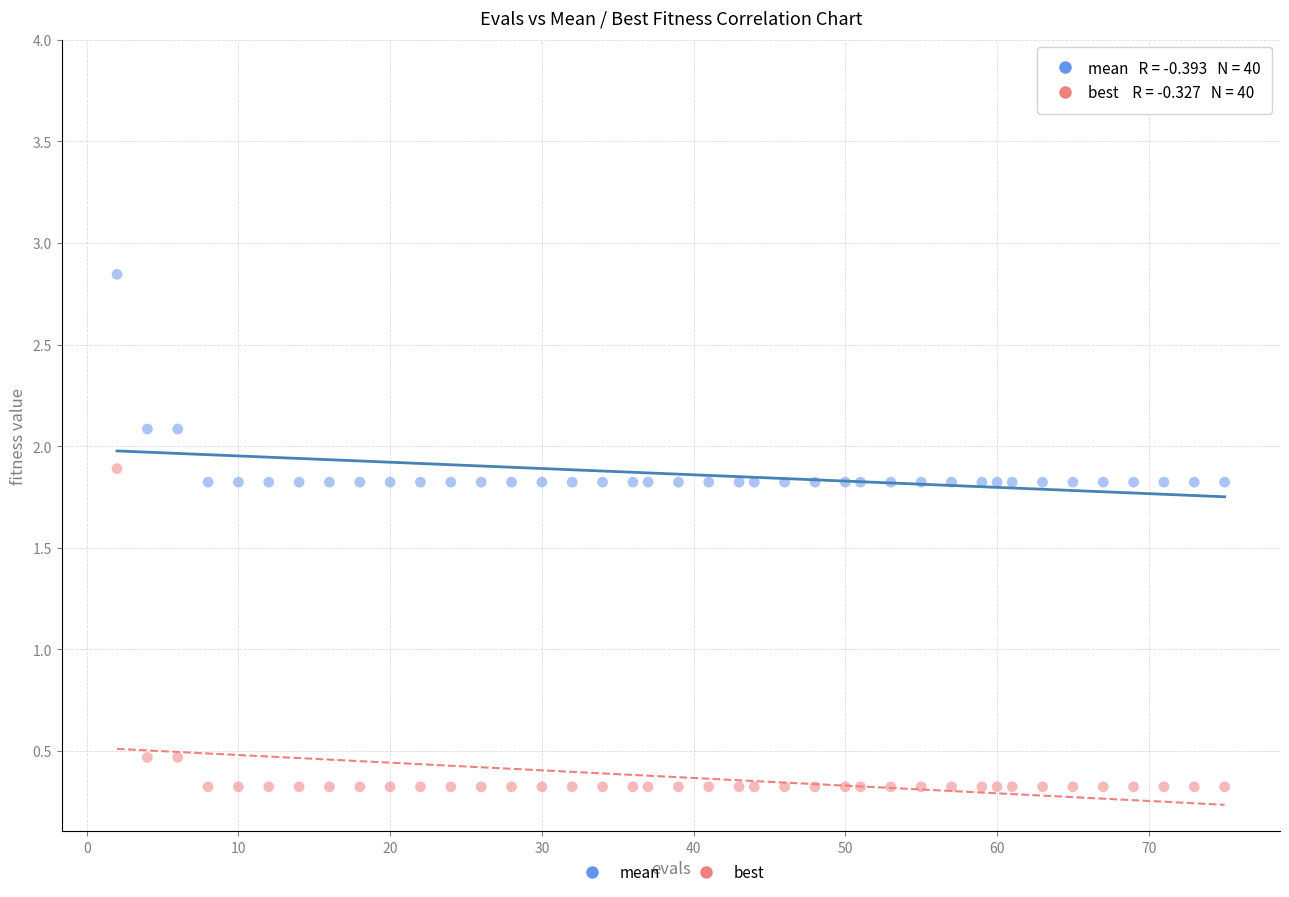

Across all data points, what is the range of Y values (max minus min)?

2.5